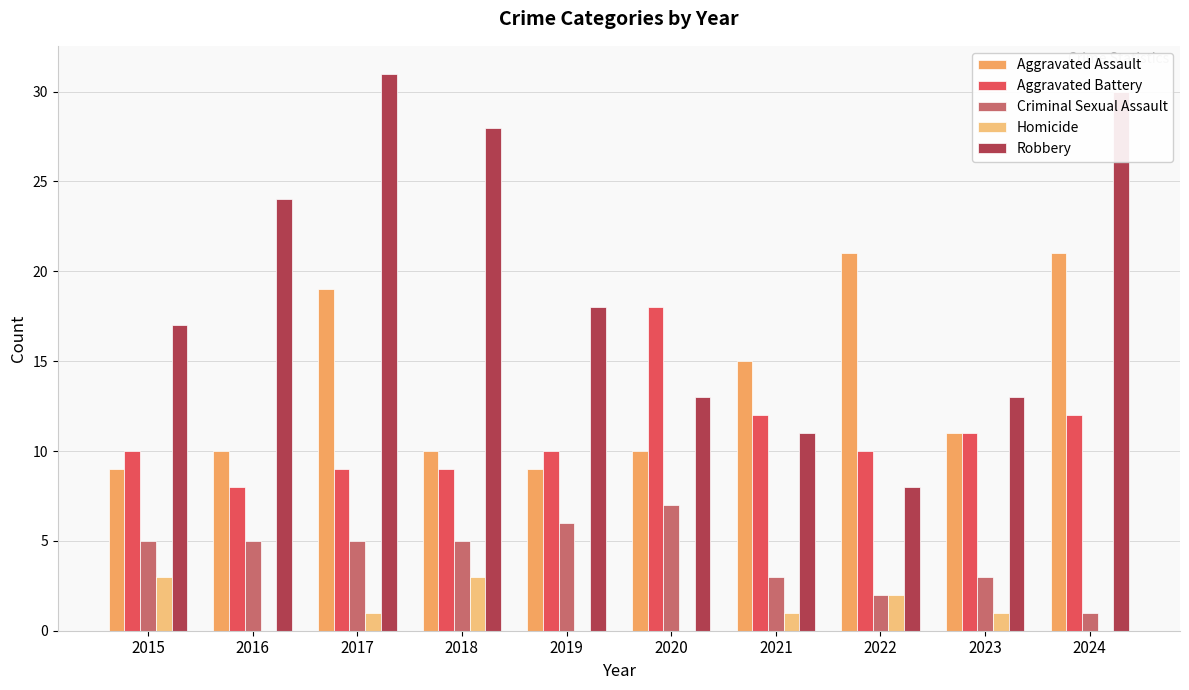

Which category has the highest value in the Robbery series?

2017